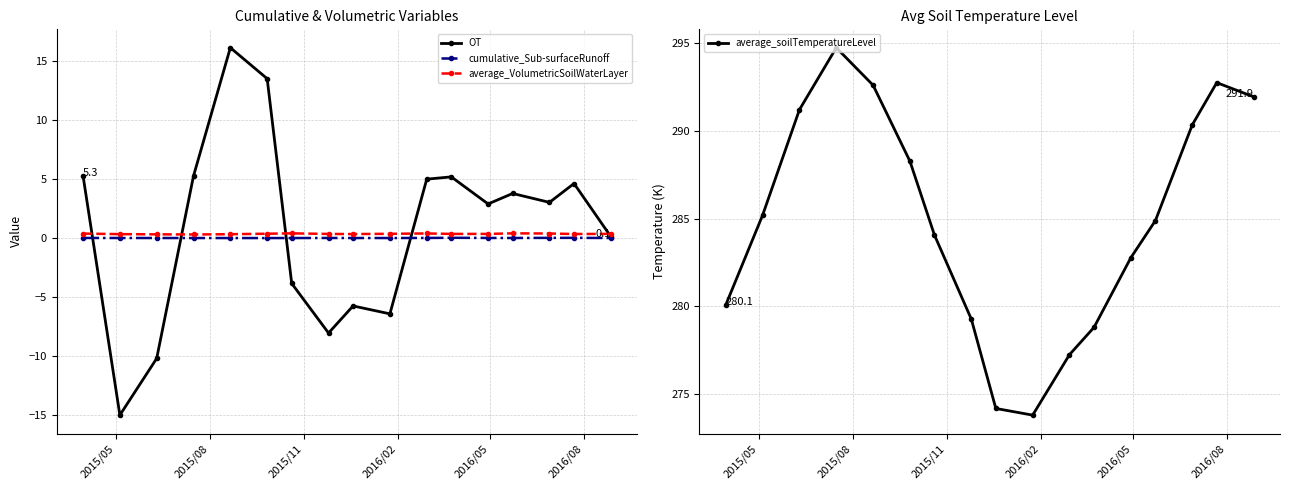

How many interior local valleys does the average_soilTemperatureLevel series have?

1